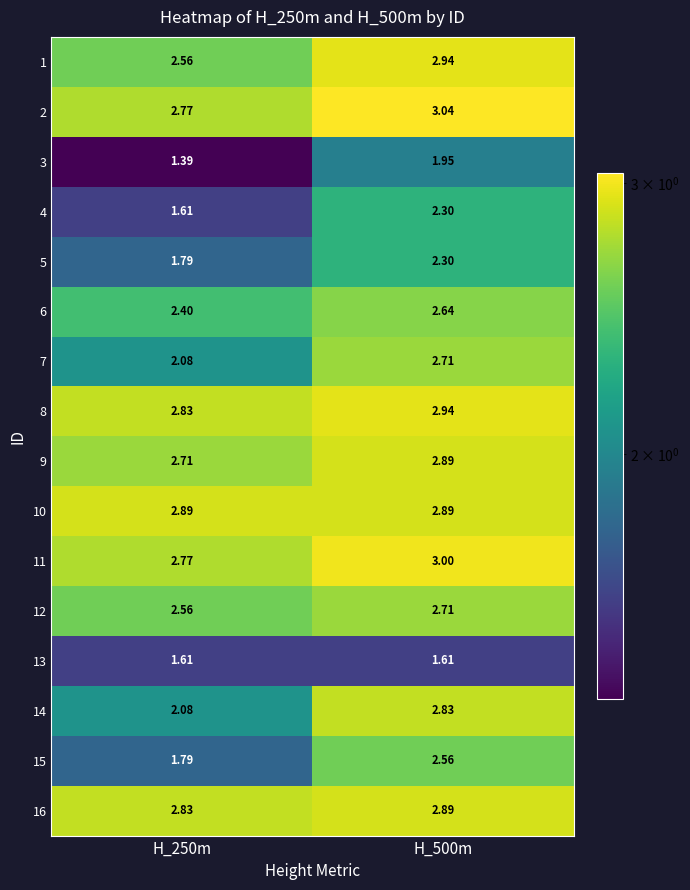

Is the value of 12 at H_500m greater than the value of 8 at H_500m?

No